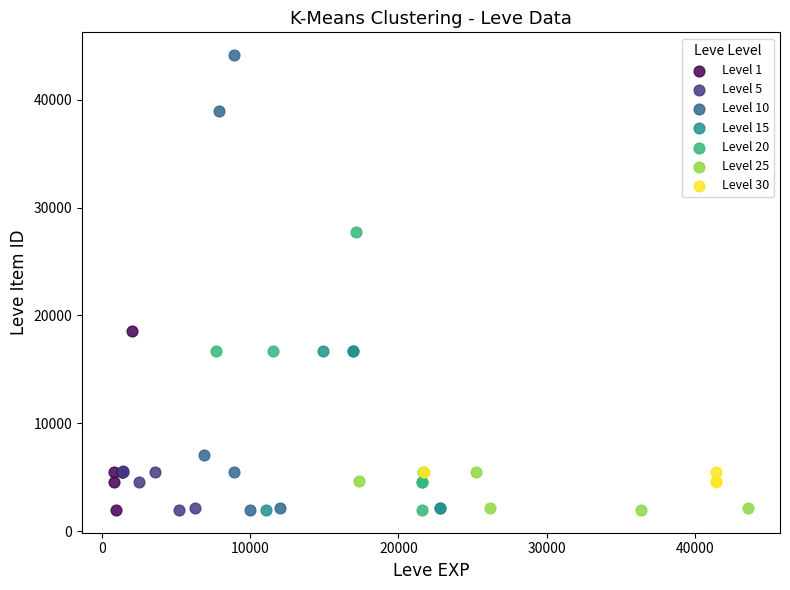

What are all the series names shown in the legend?

Level 1, Level 5, Level 10, Level 15, Level 20, Level 25, Level 30